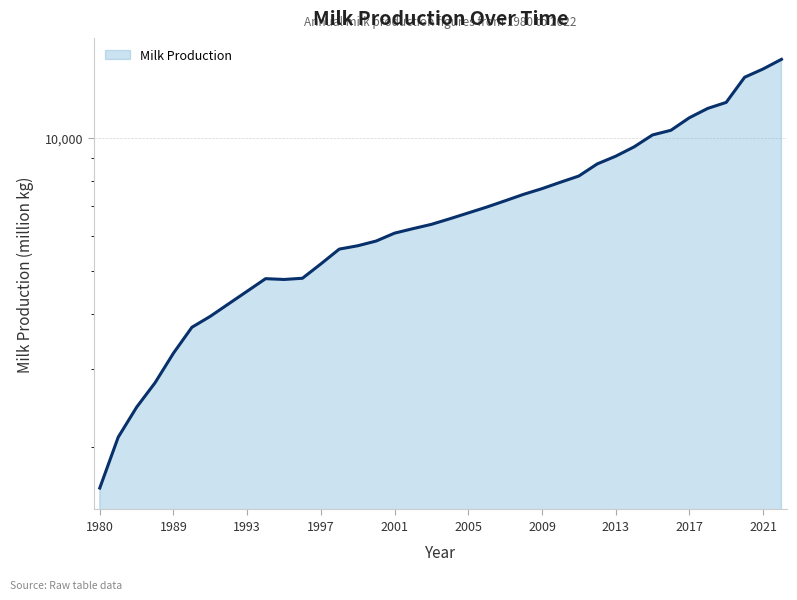

What is the minimum value shown in the chart?

1620